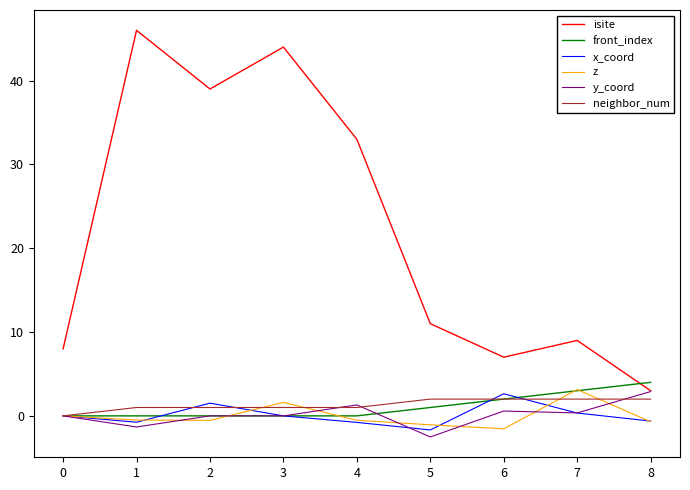

What is the greatest value displayed?

46.0